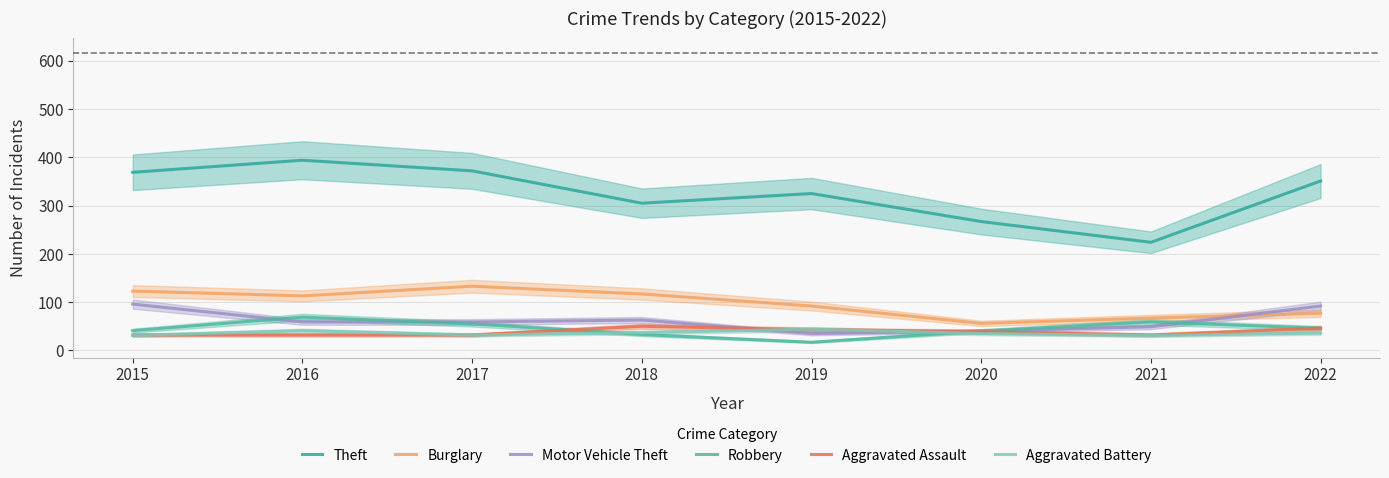

Where is the first local maximum for Aggravated Battery?

2016